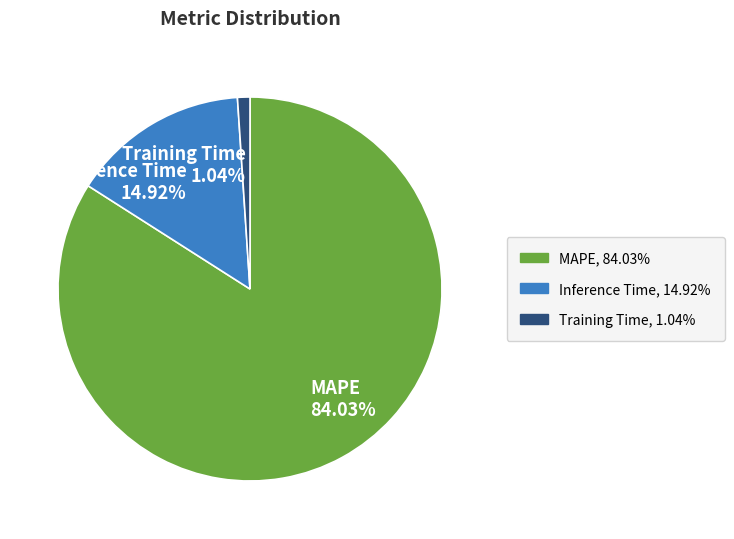

The MAPE slice represents 84% of the pie. True or false?

True